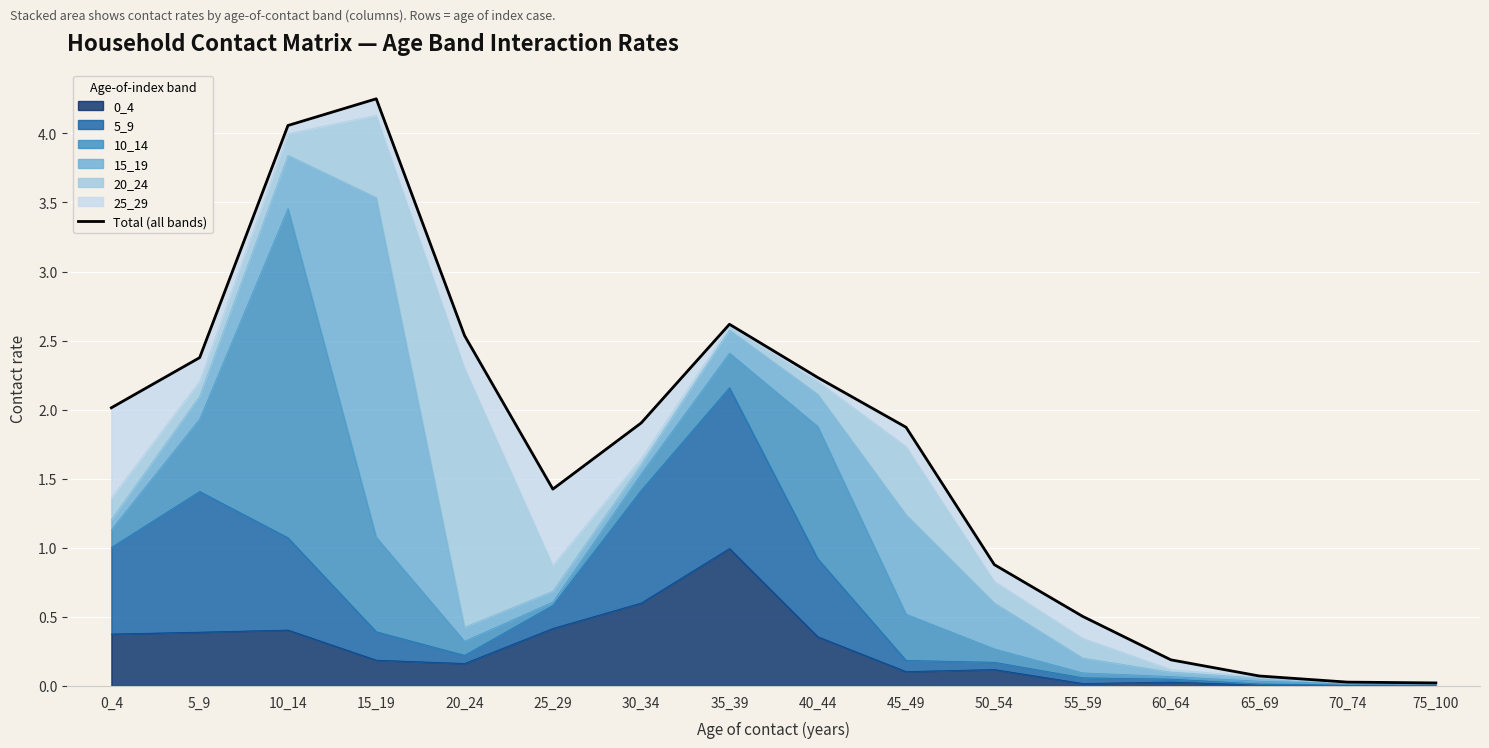

What is the greatest value displayed?

4.3